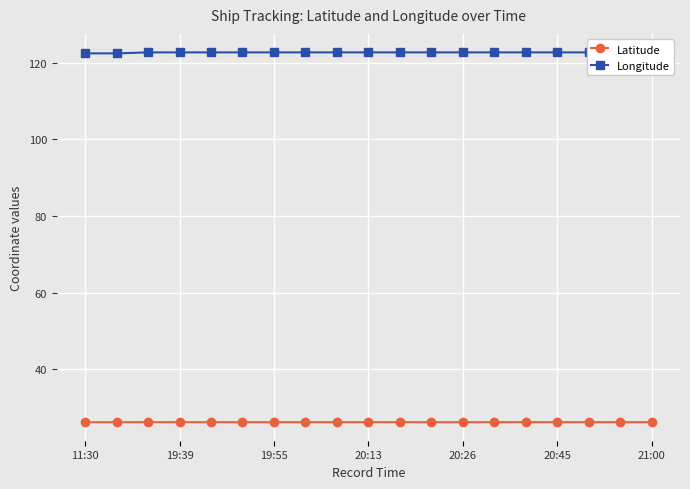

What is the lowest value of the Latitude series?

26.2